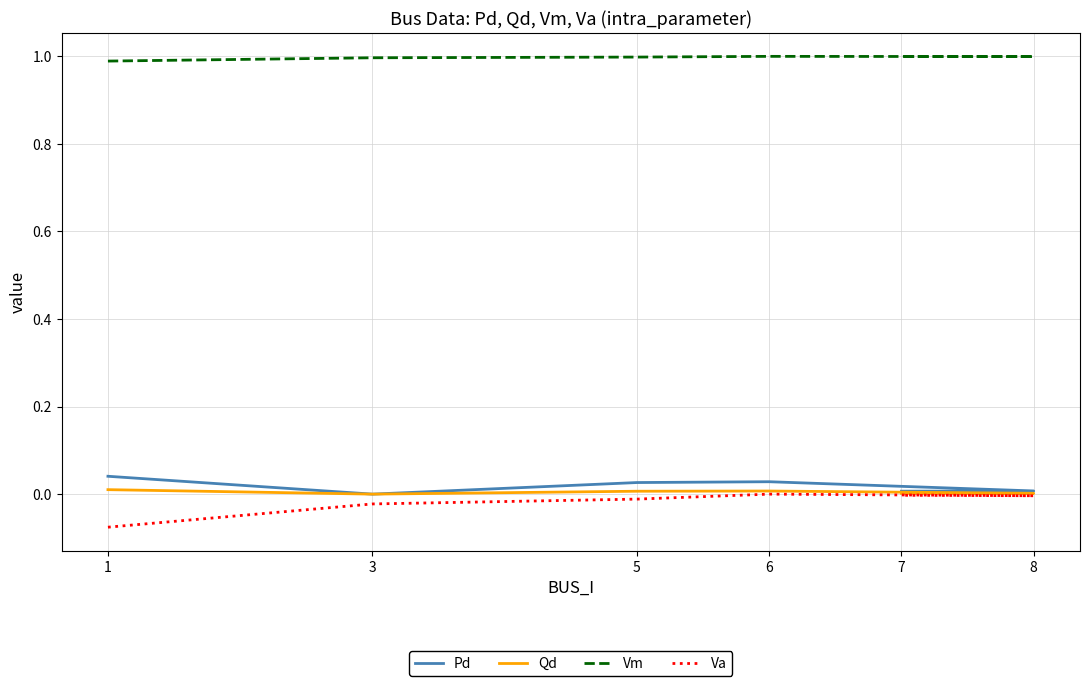

Does the chart display data point markers on the line(s)?

No